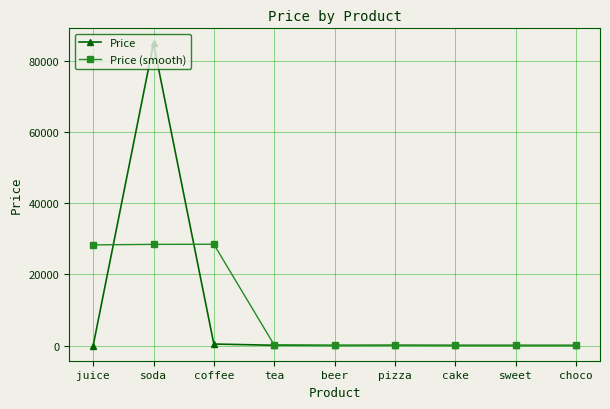

What is the label of the 3rd point from the right?

cake